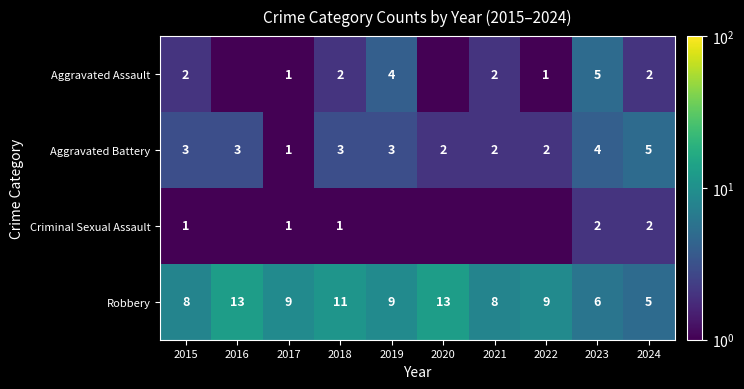

Read the Aggravated Battery value at 2020.

2.0